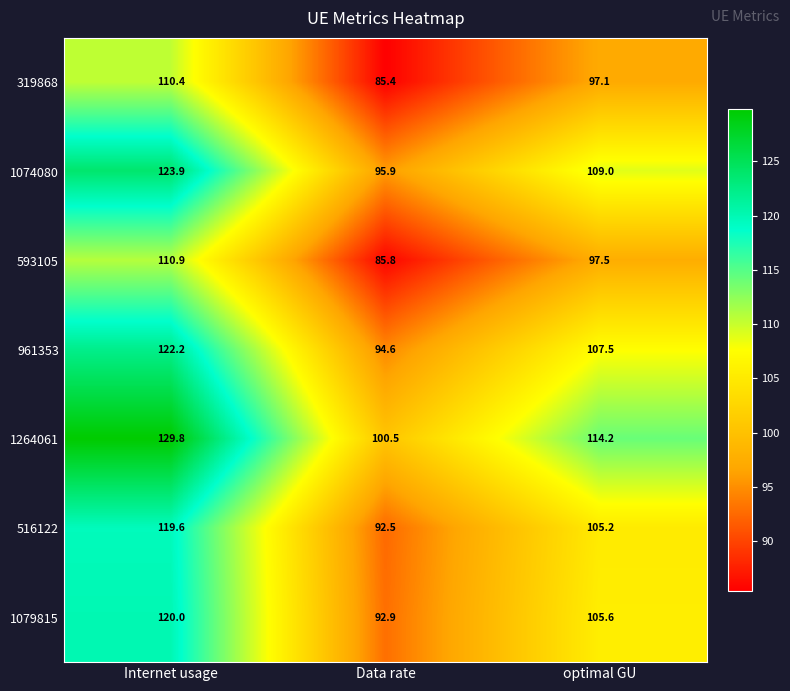

At which label does 1079815 reach its minimum?

Data rate